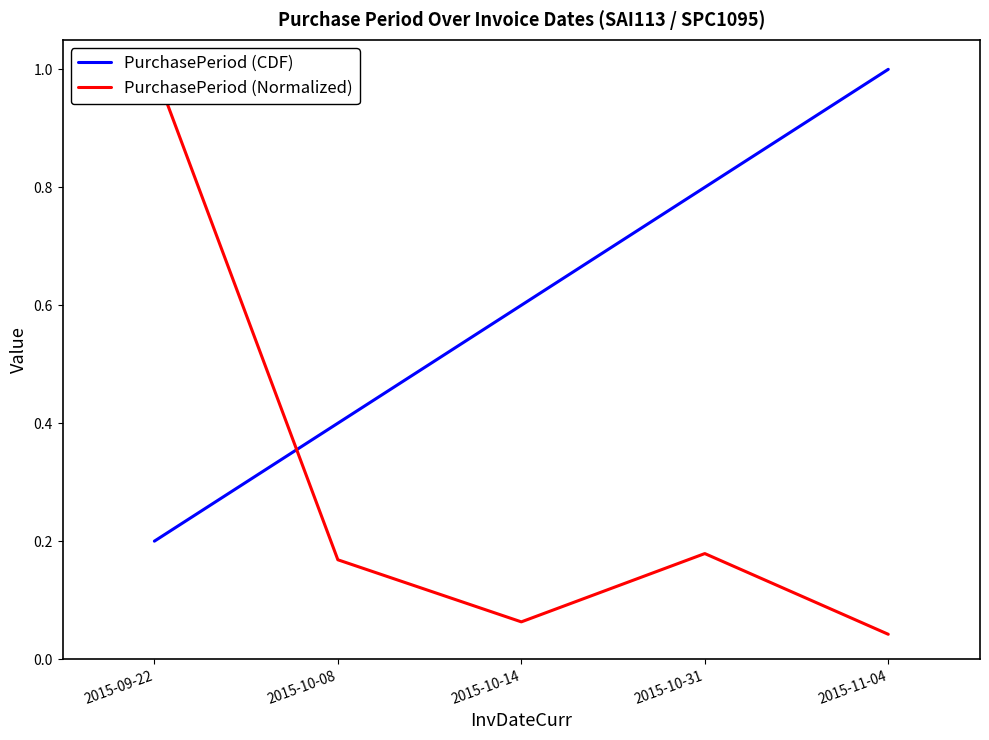

The value of PurchasePeriod (CDF) at 2015-10-31 is 0.8. True or false?

True